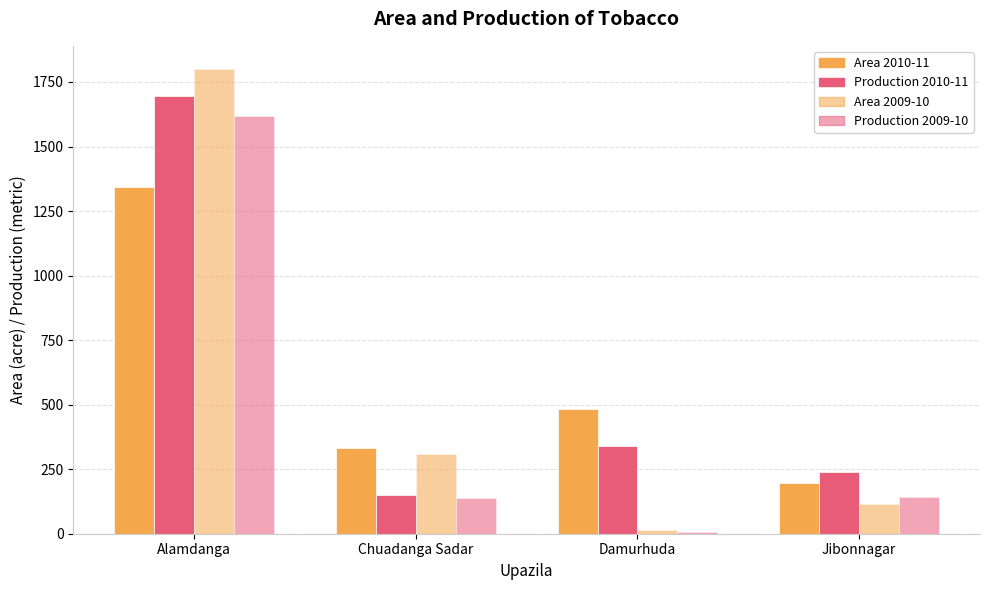

What is the total value across all series at Alamdanga?

6457.0